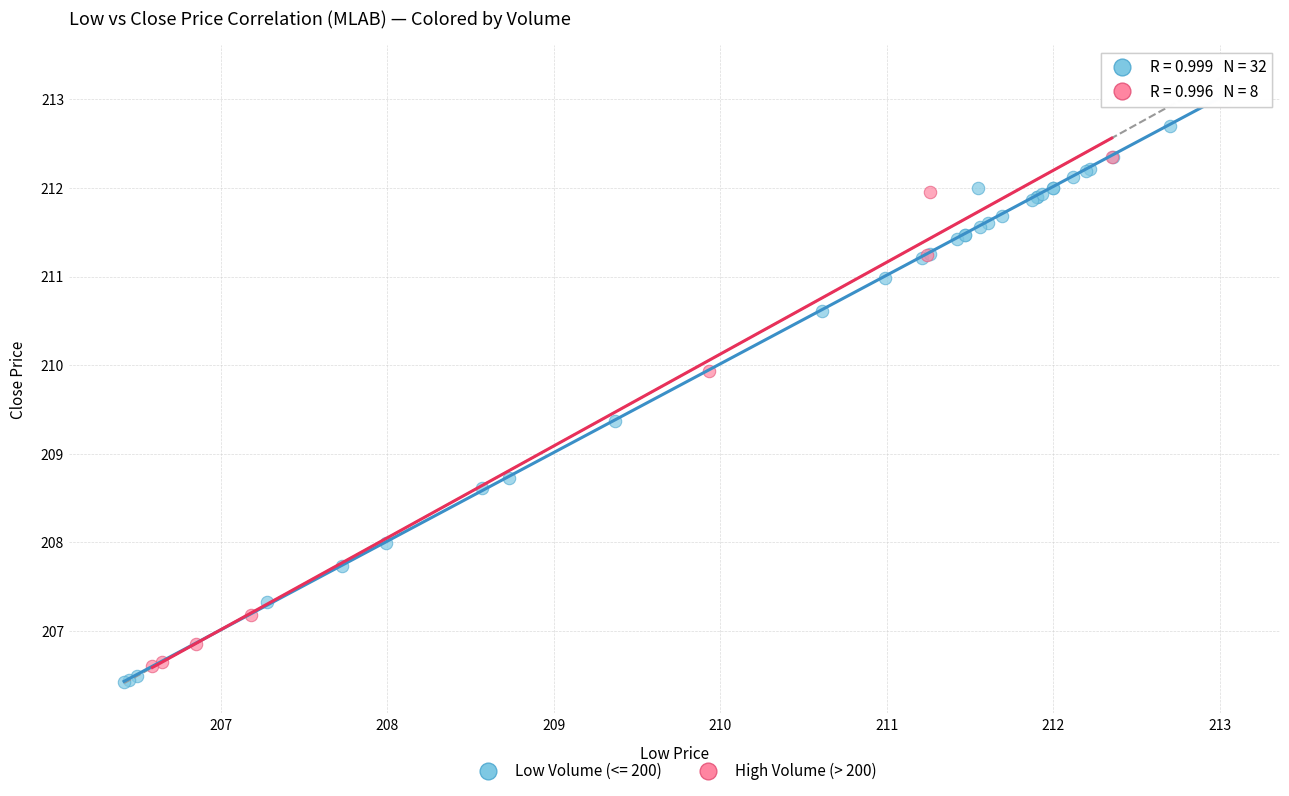

Which series reaches the maximum Y coordinate?

Low Volume (<= 200)